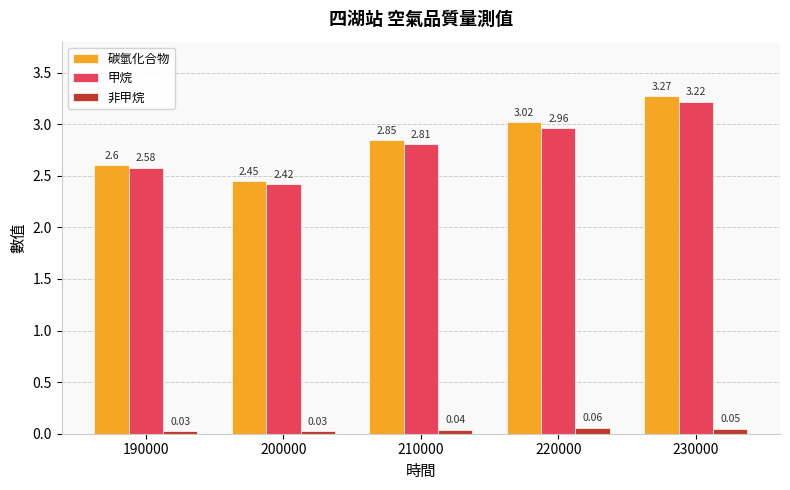

Rank the series by their maximum value, from highest to lowest.

碳氫化合物, 甲烷, 非甲烷